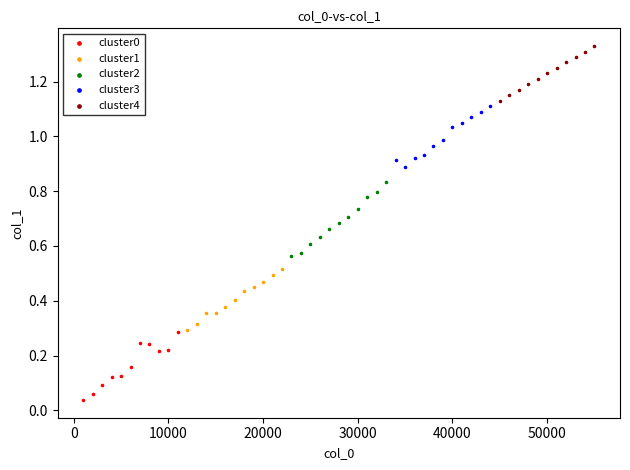

Which series has the largest Y range (max minus min)?

cluster2